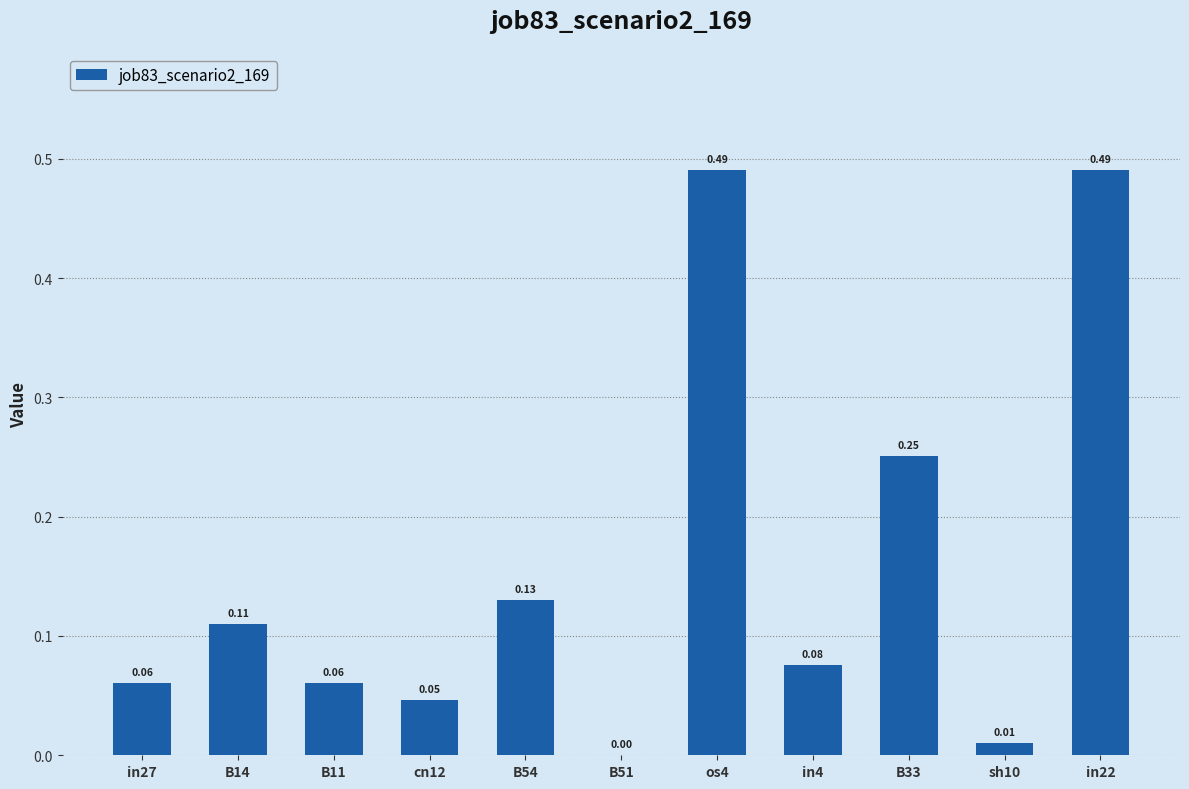

At which label is the value closest to 0?

B51